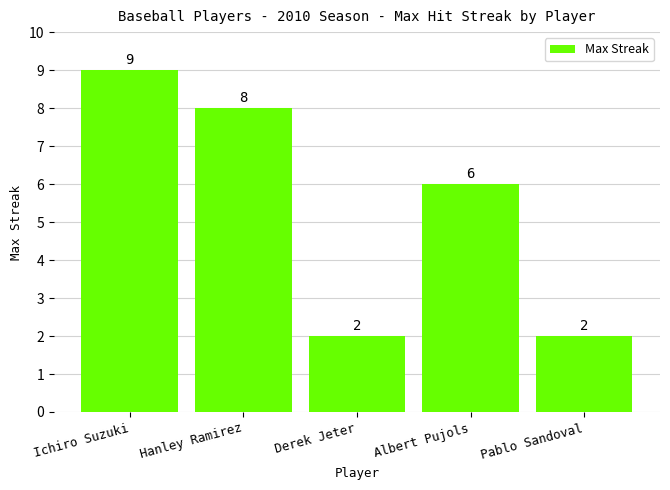

Where does the data first go above 6?

Ichiro Suzuki